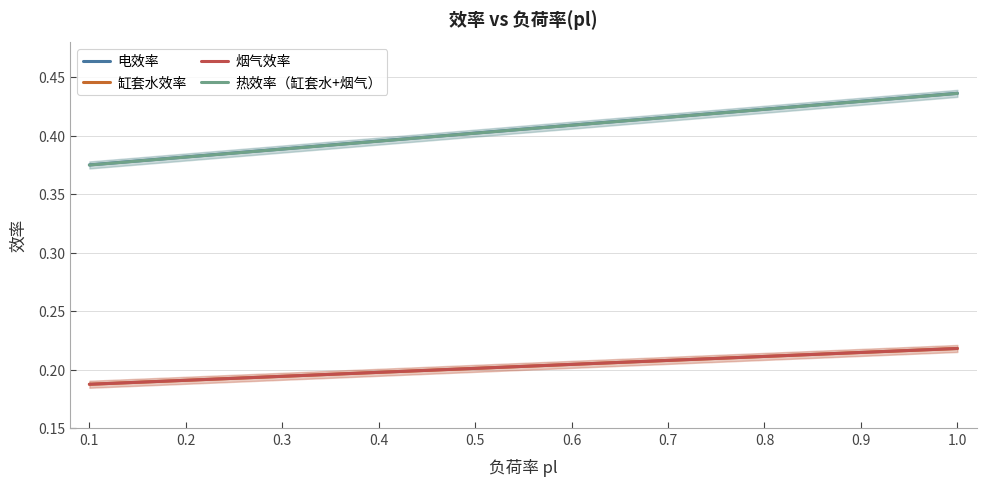

List the labels in order of 电效率 value, smallest first.

0.1, 0.2, 0.3, 0.4, 0.5, 0.6, 0.7, 0.8, 0.9, 1.0